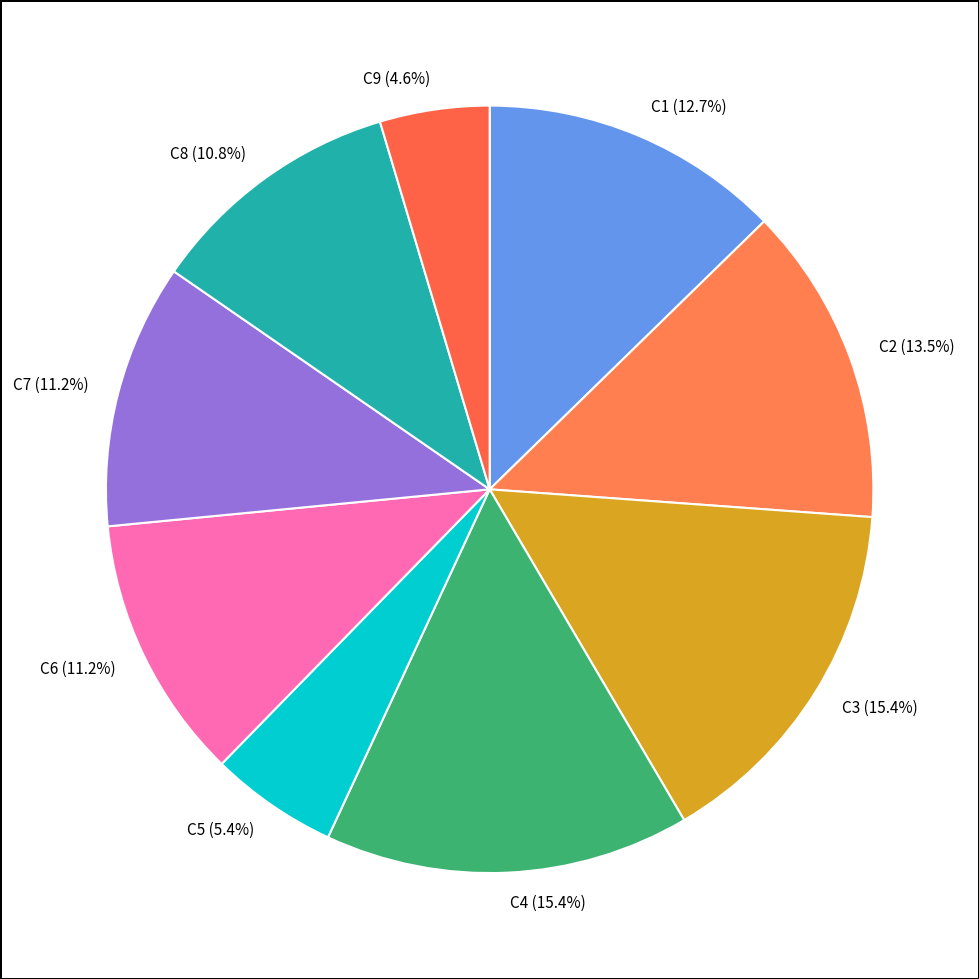

The C2 slice represents 26% of the pie. True or false?

False